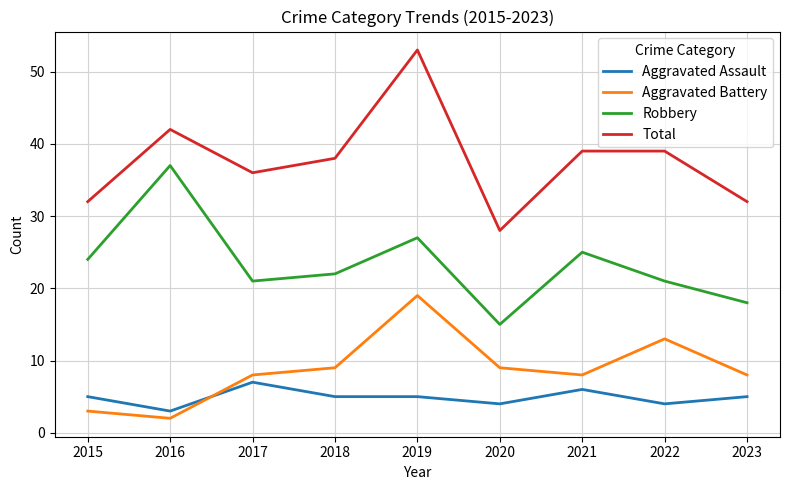

What is the average value of the Total series?

38